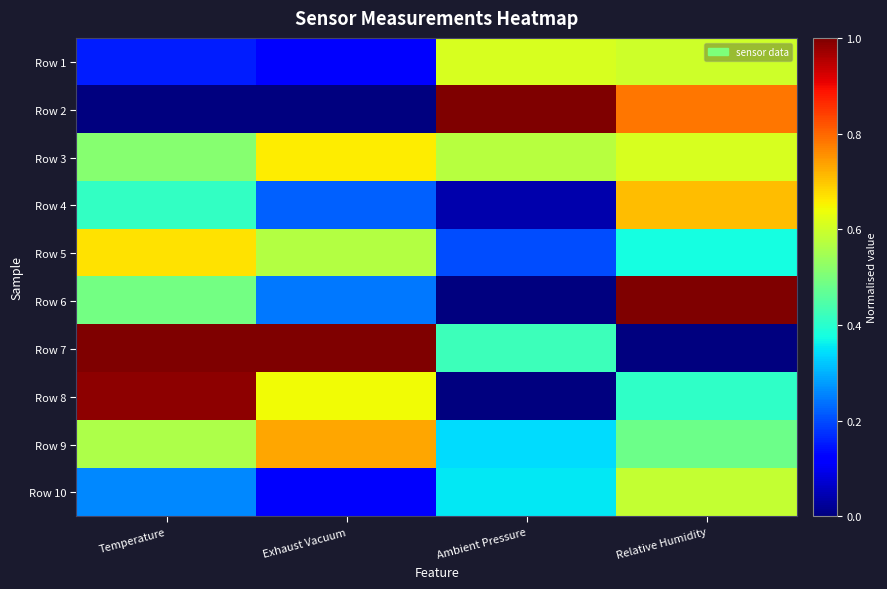

Which series has the largest total across all categories?

Row 7